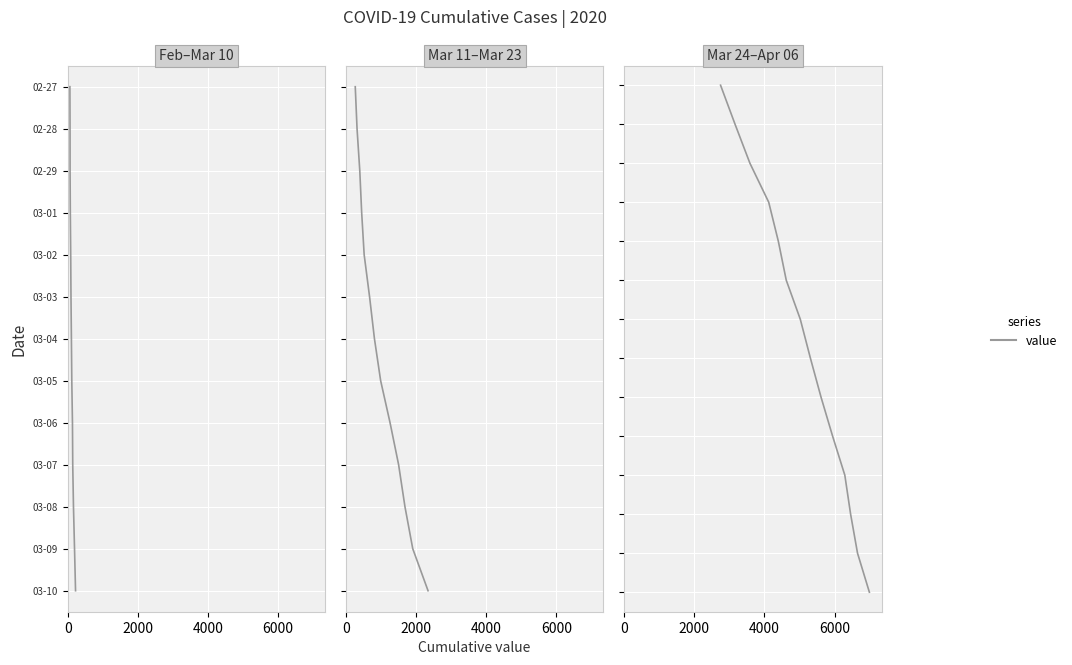

What is the minimum value shown in the chart?

26